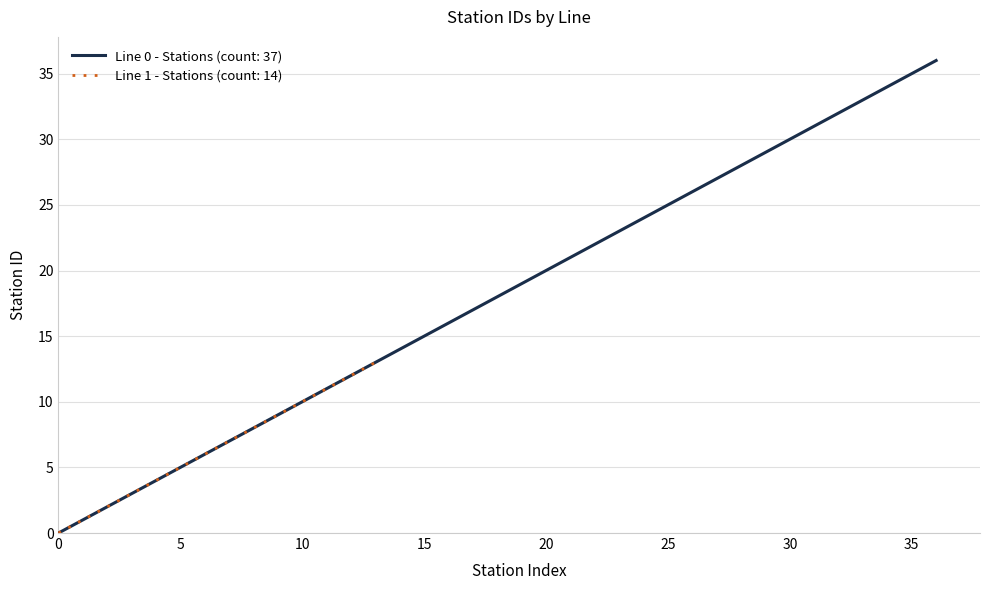

At which label does the data first exceed 7?

8